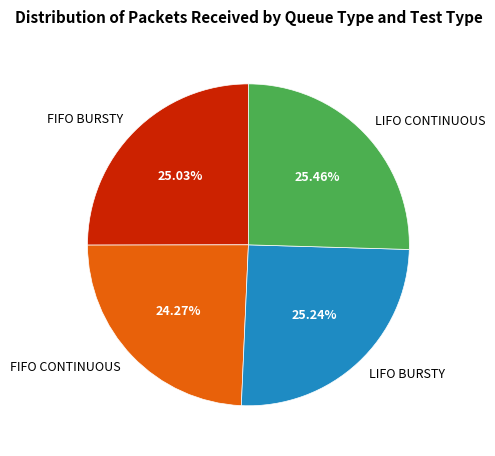

What percentage is the FIFO BURSTY slice, to the nearest percent?

25%